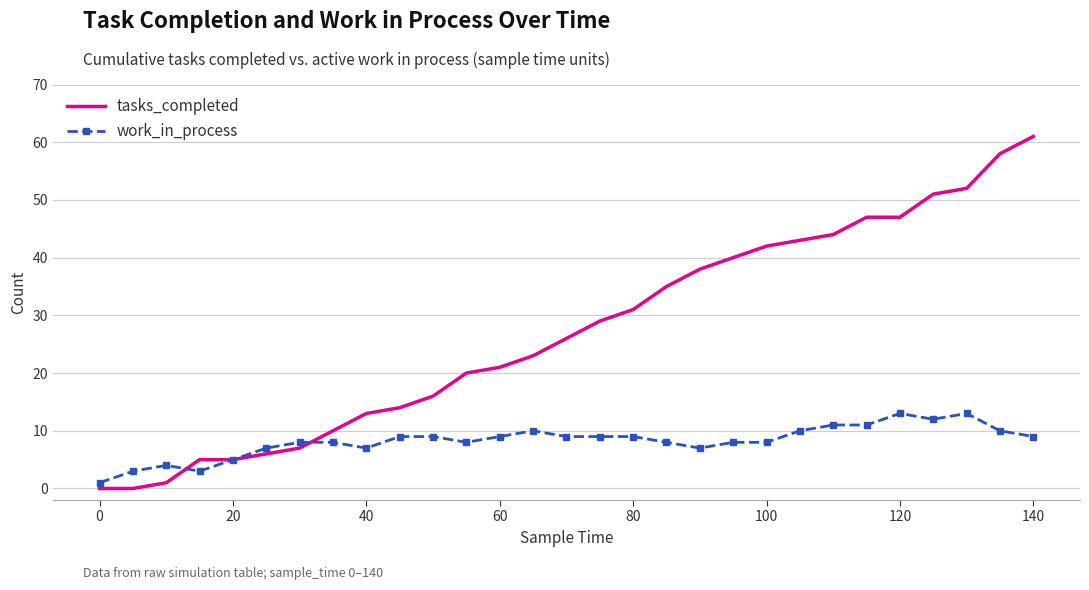

Which series has the widest spread of values?

tasks_completed